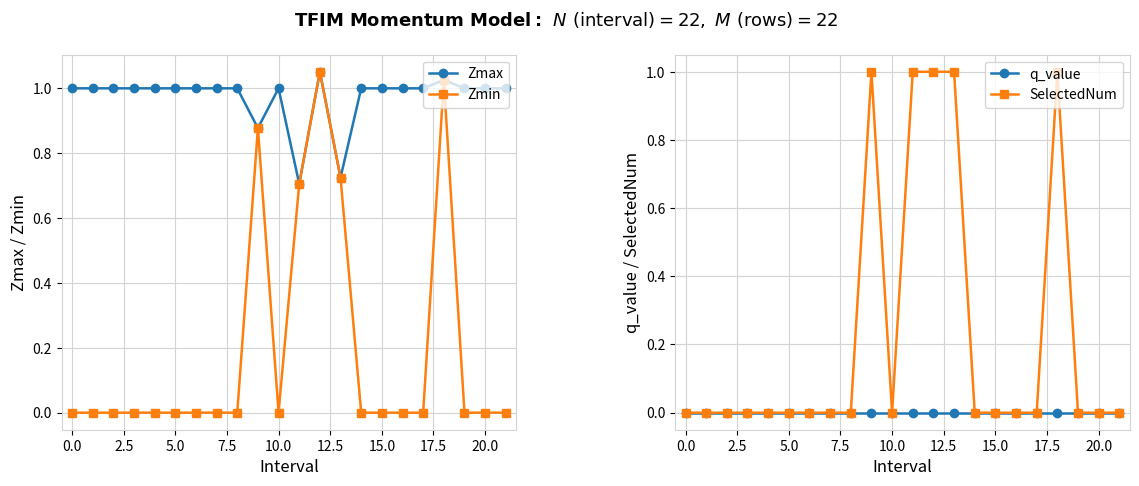

What is the spread (max minus min) of values at 16?

1.0